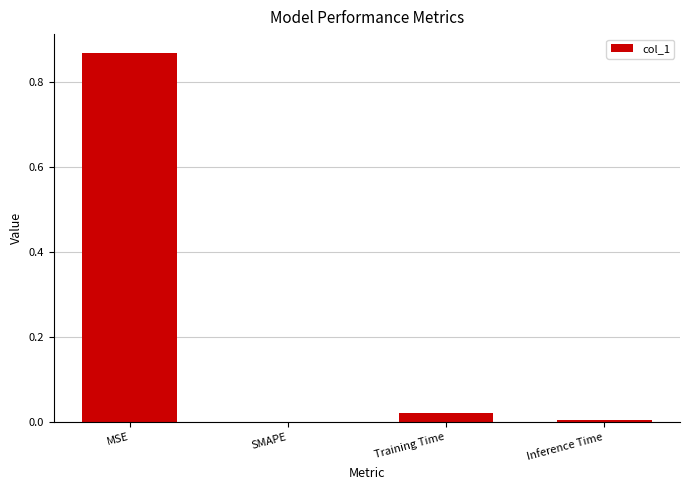

True or false: the data shows 0.0 at Training Time.

True